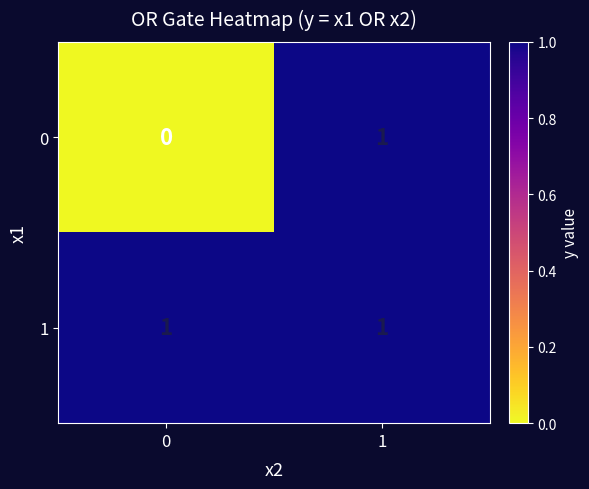

The 1 series shows 0 at 0. True or false?

False